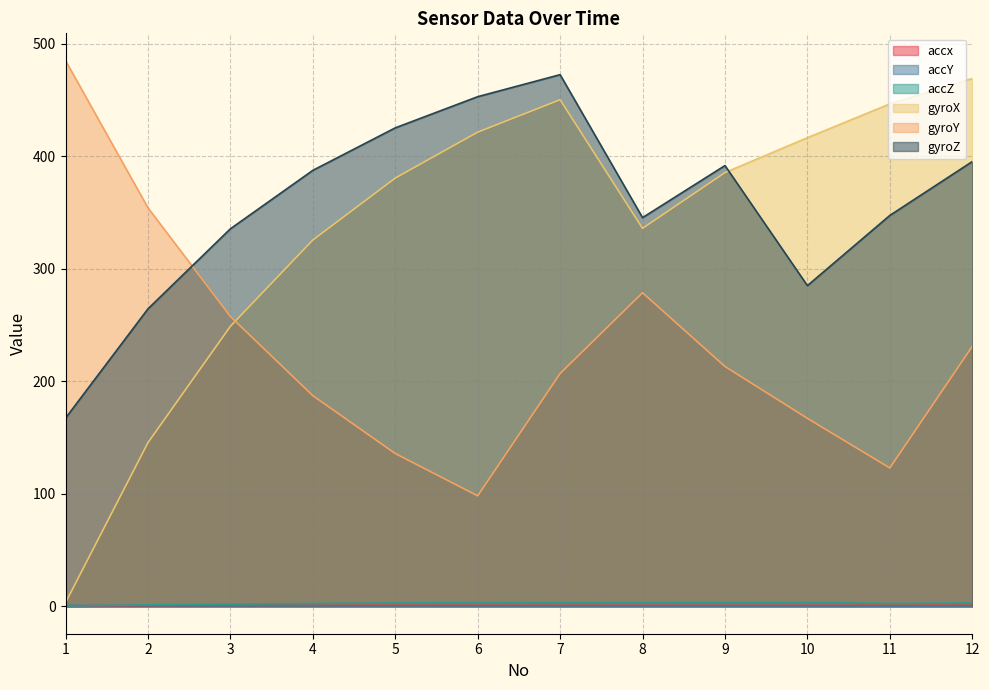

Where is the first local maximum for accZ?

8